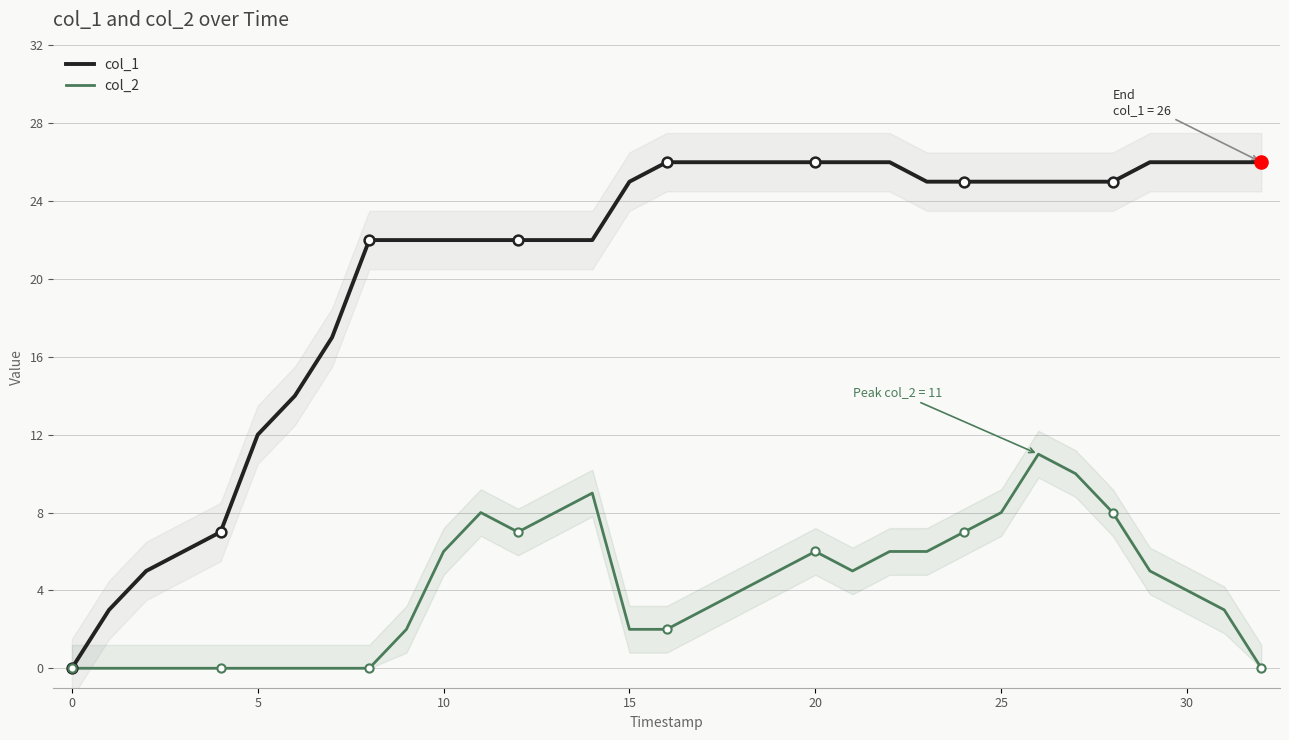

True or false: col_1 has a value of 26 at 30.

True